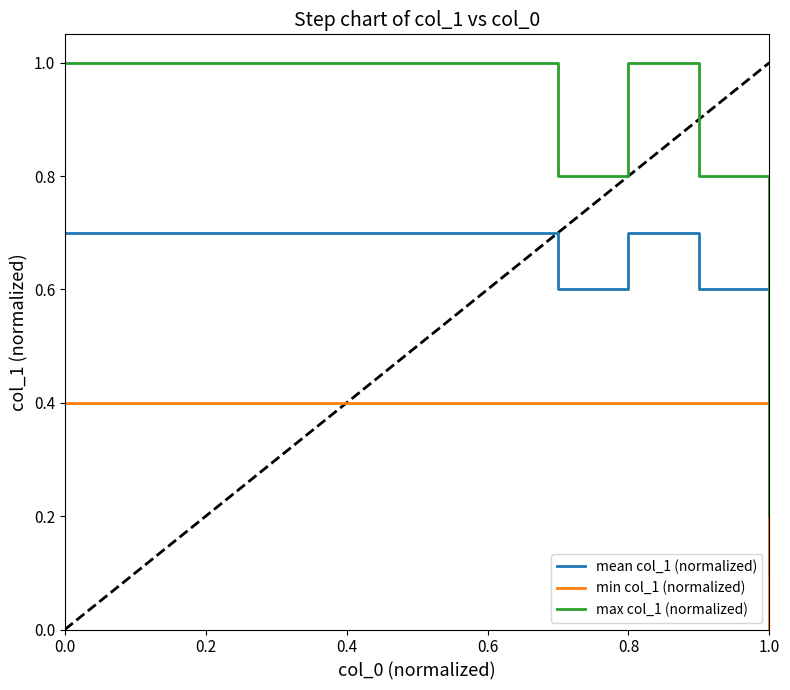

What is the difference between the maximum and minimum values in the min col_1 (normalized) series?

0.4